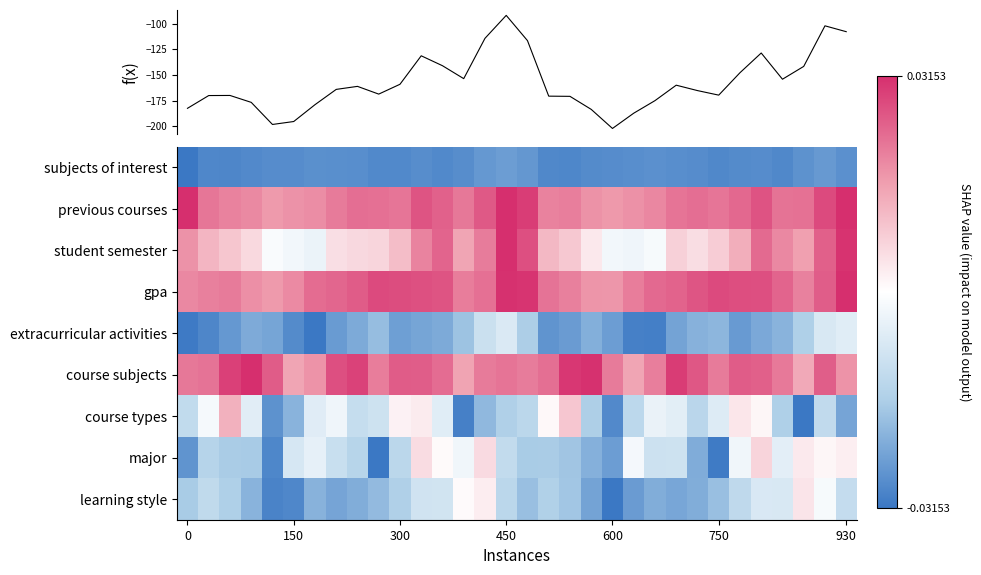

Which has a higher value, 30 or 14?

30